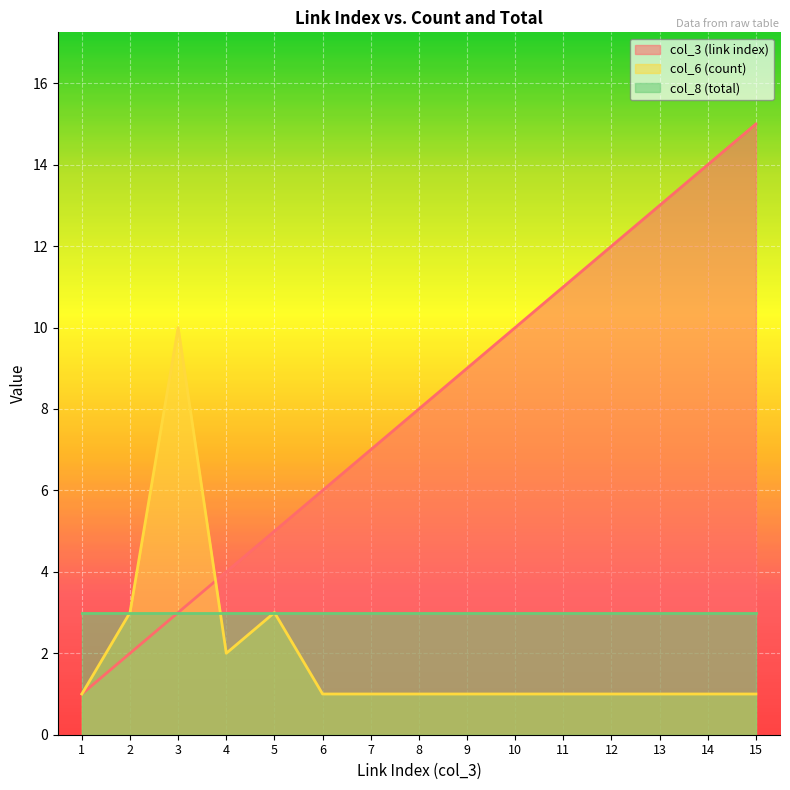

Is it true that col_3 (link index) equals 4 at 13?

False